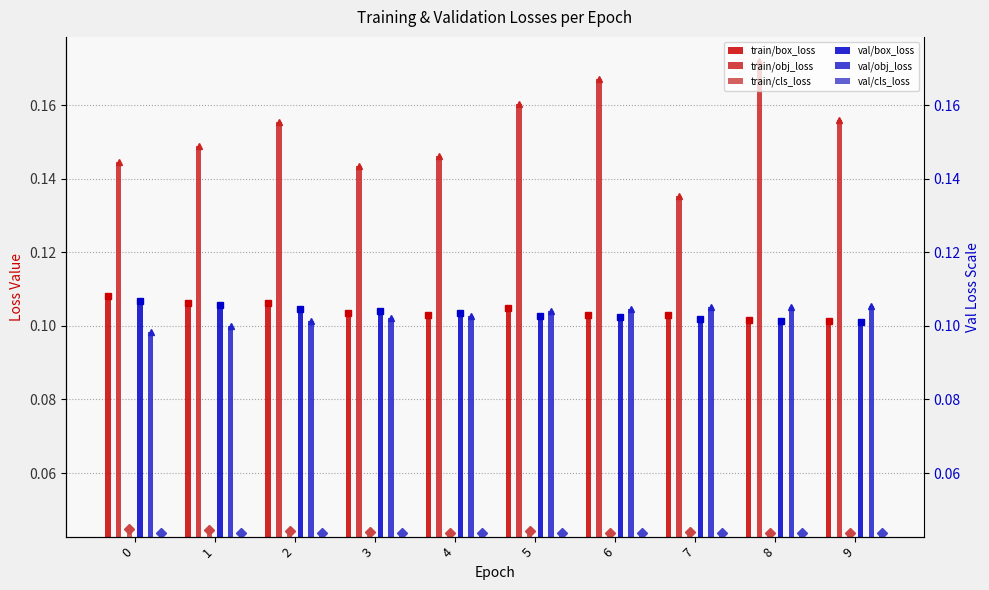

Rank the categories by train/obj_loss value from lowest to highest.

7, 3, 0, 4, 1, 2, 9, 5, 6, 8